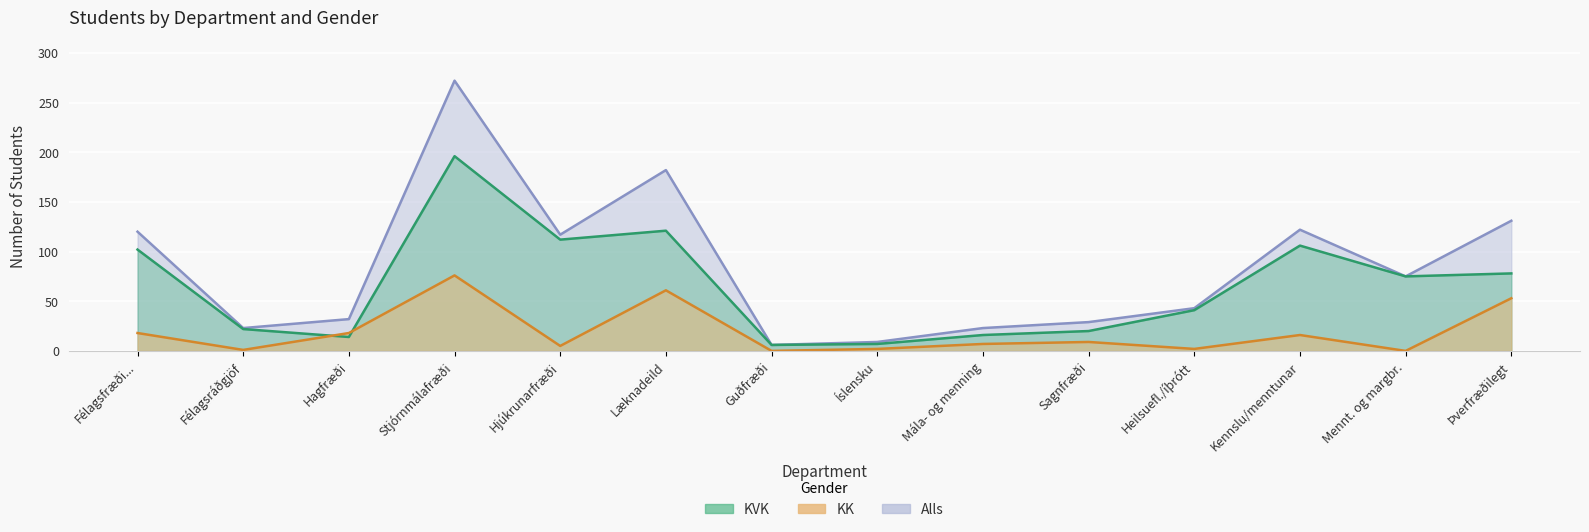

List the series in order of their overall mean, highest first.

Alls, KVK, KK